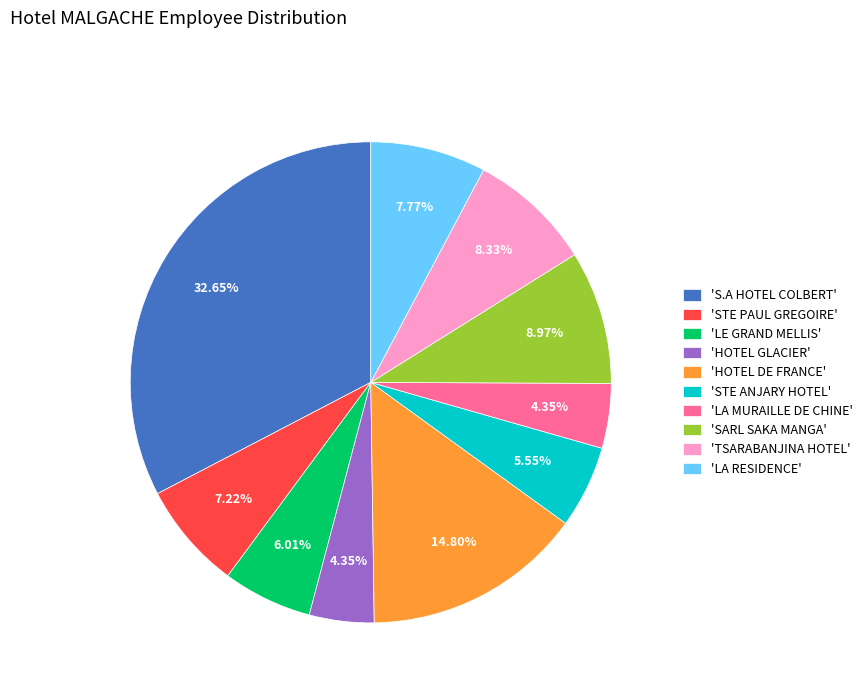

What is the ratio of the value at 'TSARABANJINA HOTEL' to the value at 'LA MURAILLE DE CHINE'?

1.9